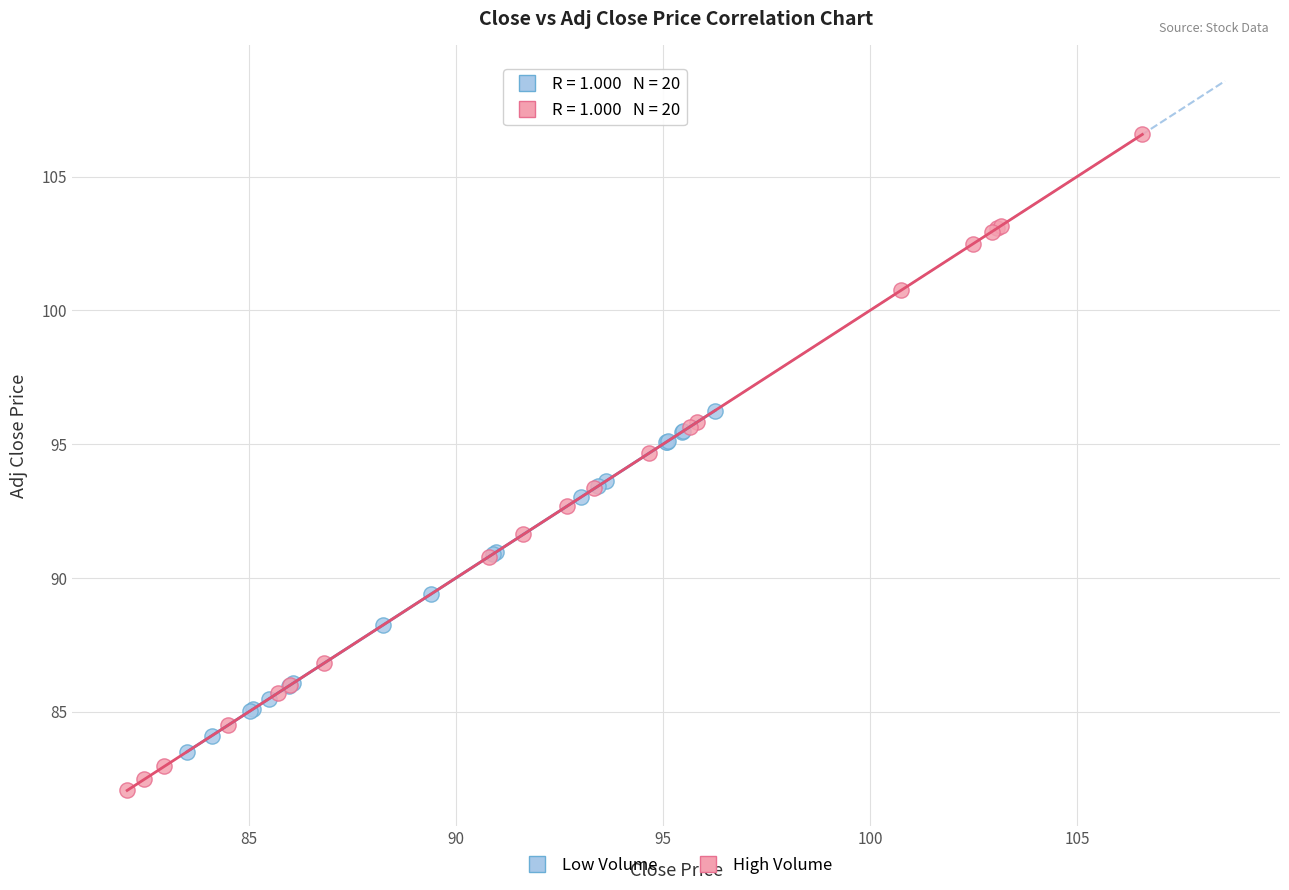

What are all the series names shown in the legend?

Low Volume, High Volume